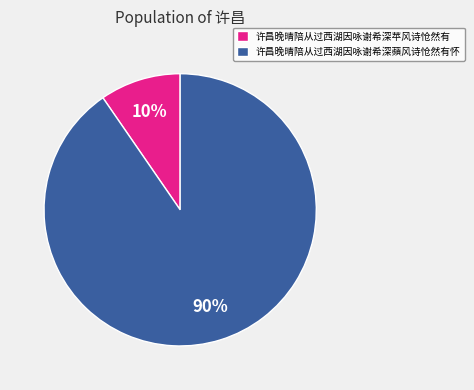

Is the sum of 许昌晚晴陪从过西湖因咏谢希深苹风诗怆然有 and 许昌晚晴陪从过西湖因咏谢希深蘋风诗怆然有怀 greater than half?

Yes